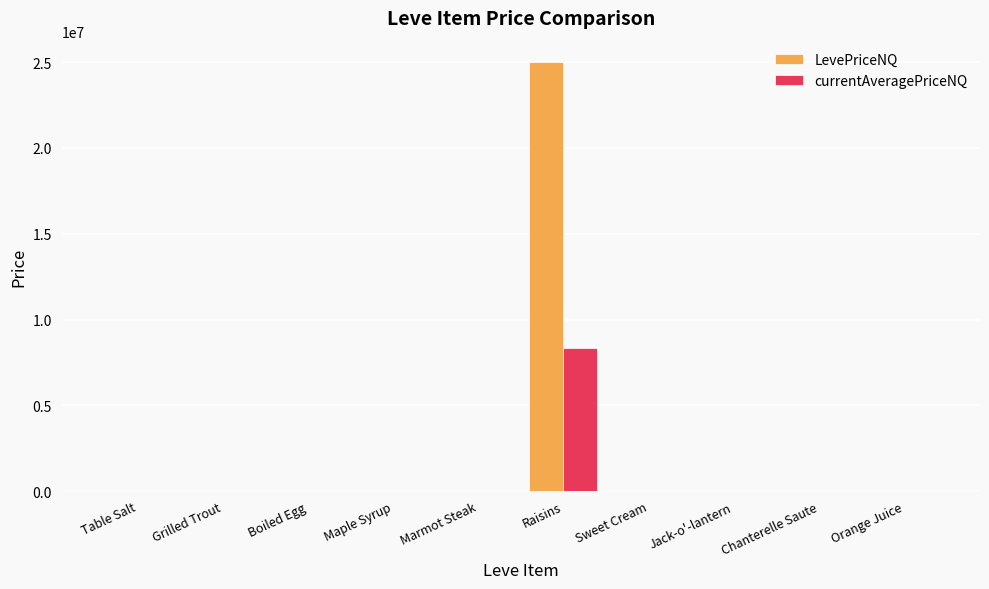

The LevePriceNQ series shows 0.0 at Grilled Trout. True or false?

True